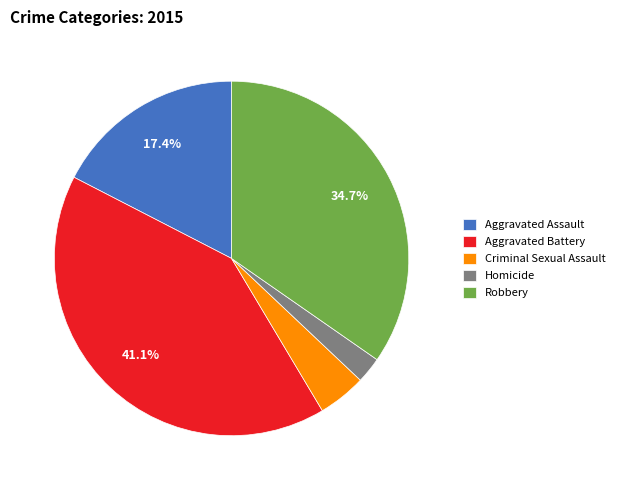

Count the number of slices in the pie.

5